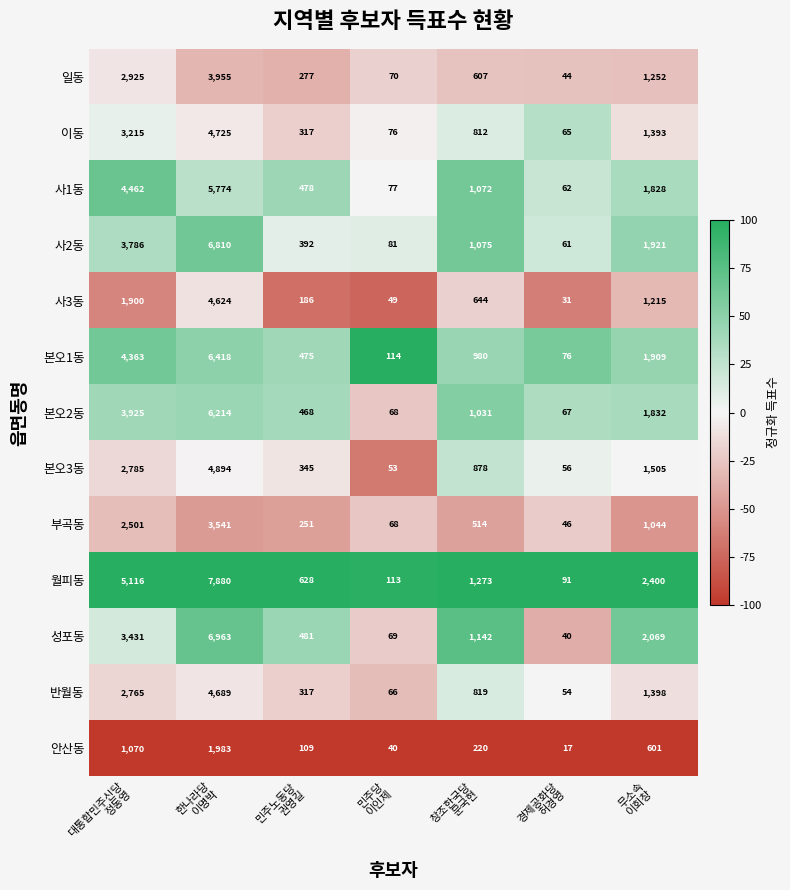

What is the minimum value shown in the chart?

17